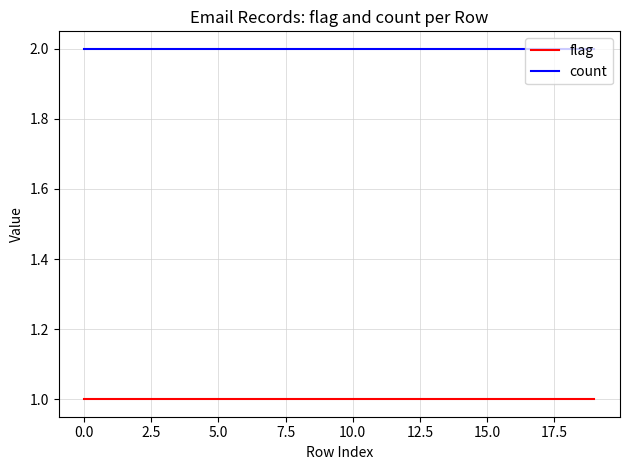

What is the sum of all count values?

40